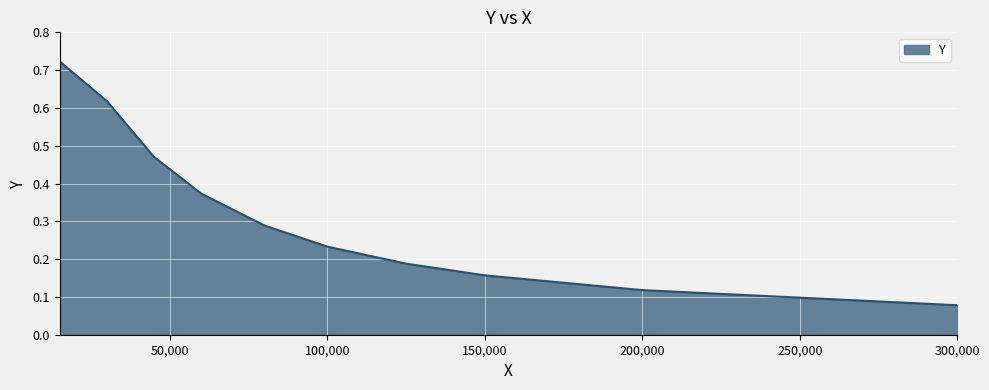

The chart shows a value of 0.1 at 80000.0. True or false?

False